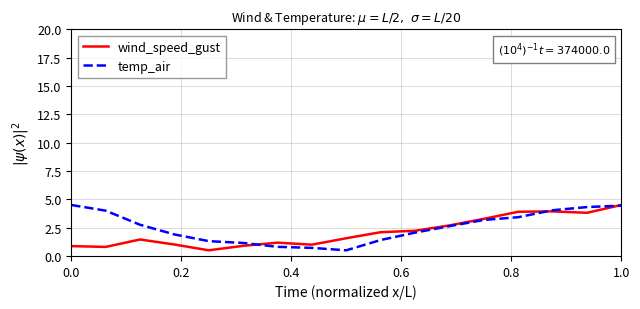

What is the minimum value shown in the chart?

0.5